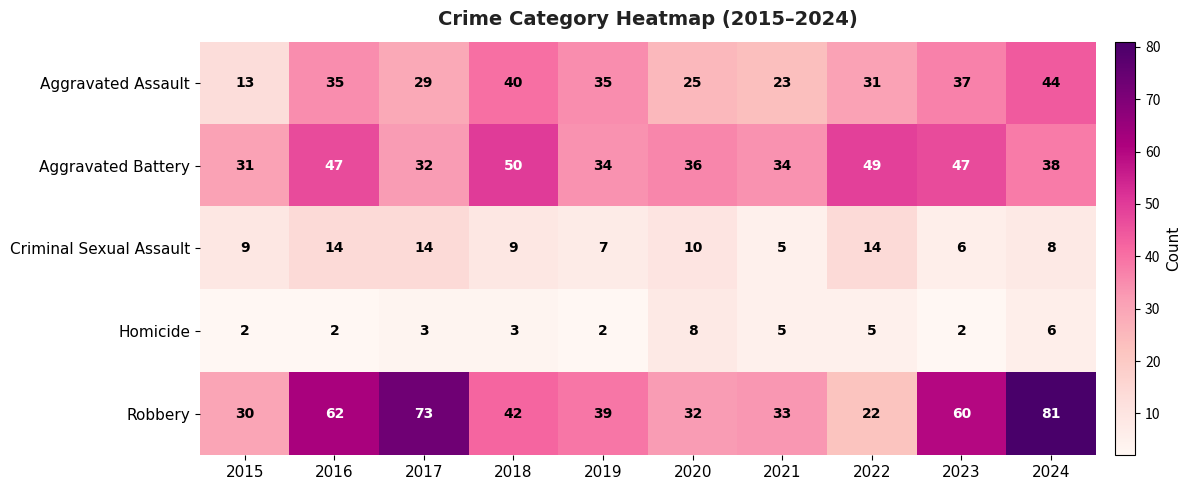

What is the maximum value shown in the chart?

81